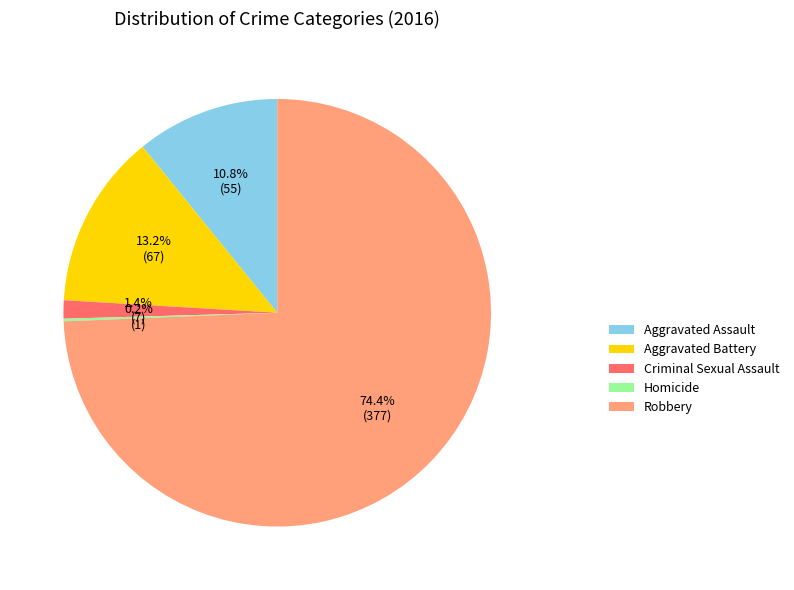

Is there any slice that represents more than half of the pie?

Yes